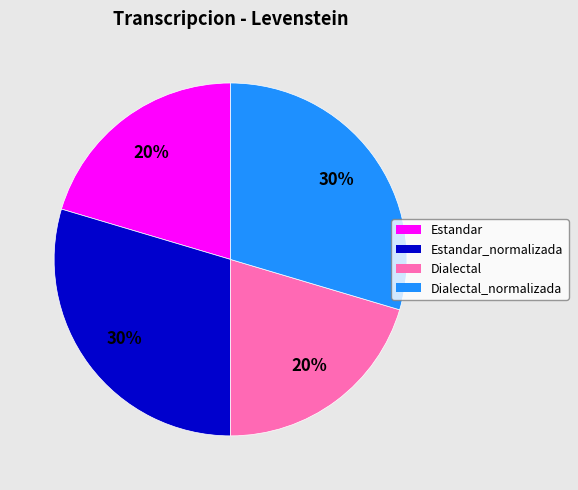

To the nearest percent, what is the combined percentage of Estandar and Estandar_normalizada?

50%